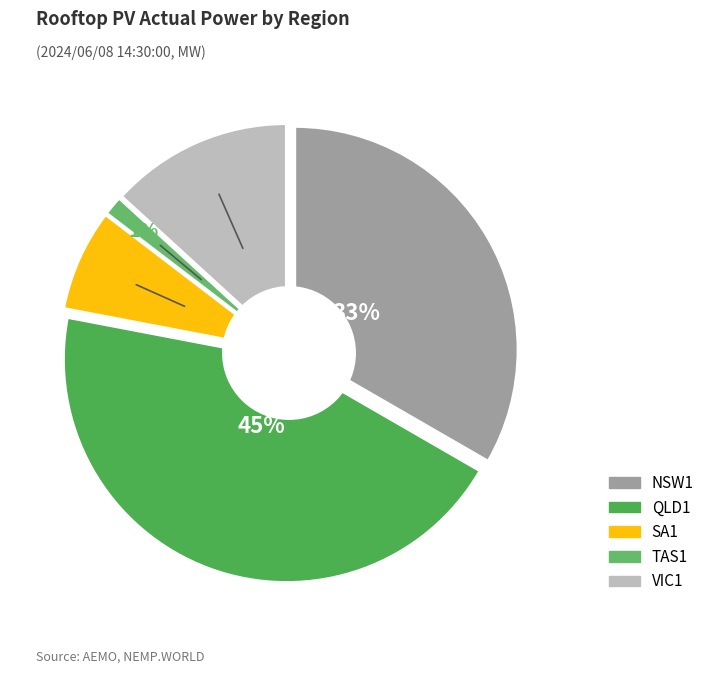

The QLD1 slice represents 58% of the pie. True or false?

False